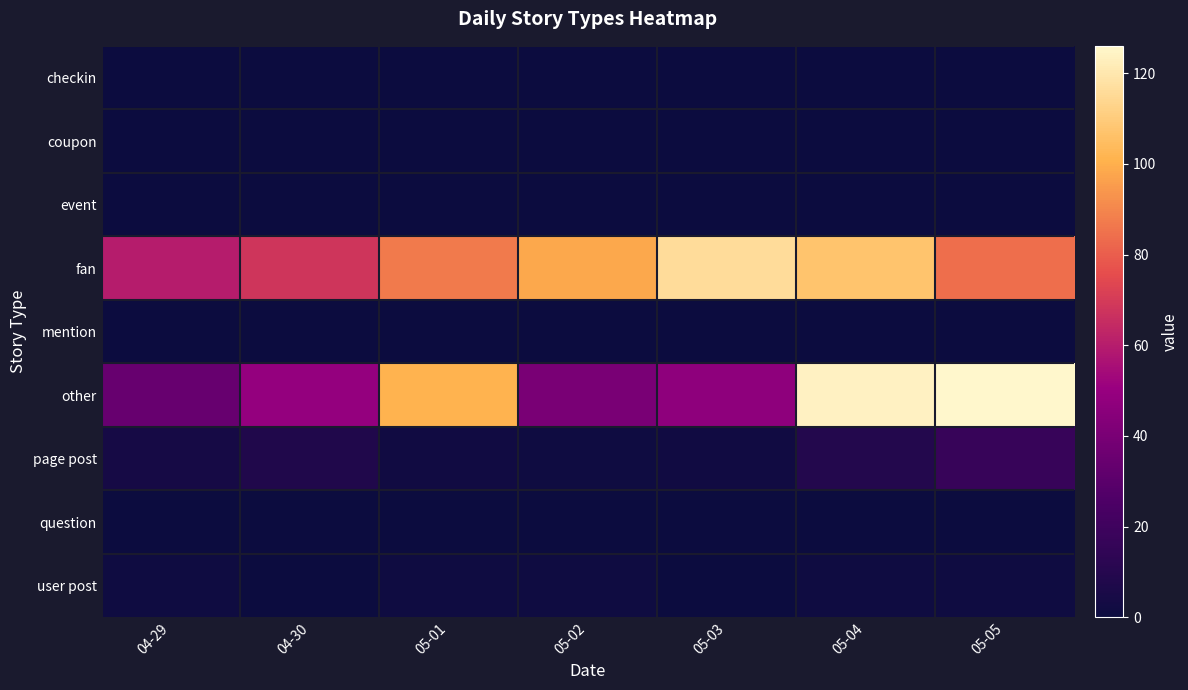

Rank the series at 05-04 from lowest to highest value.

checkin, coupon, event, mention, question, user post, page post, fan, other